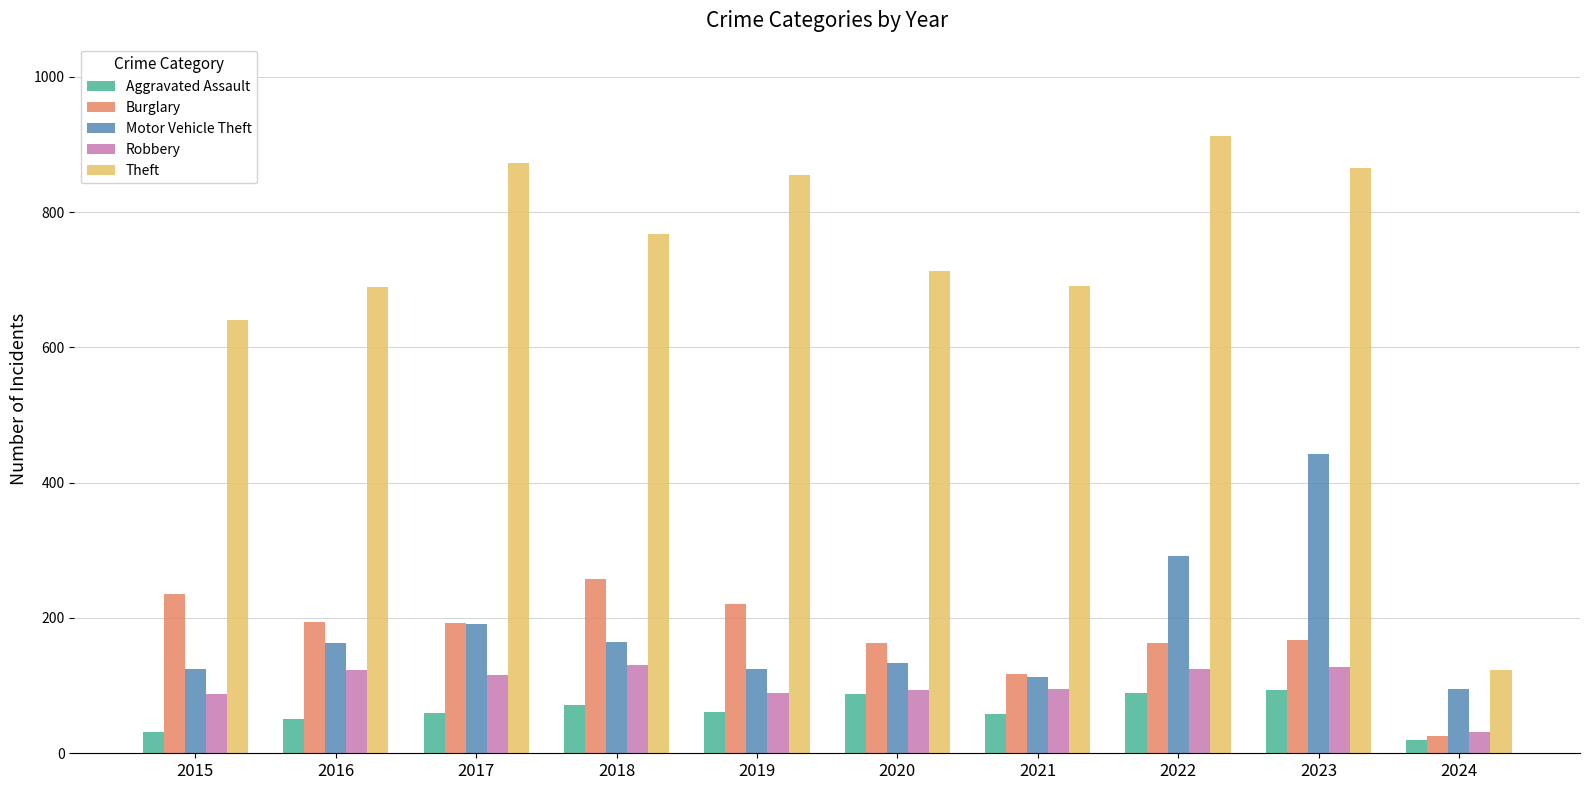

What is the sum of the Theft values at 2022 and 2024?

1035